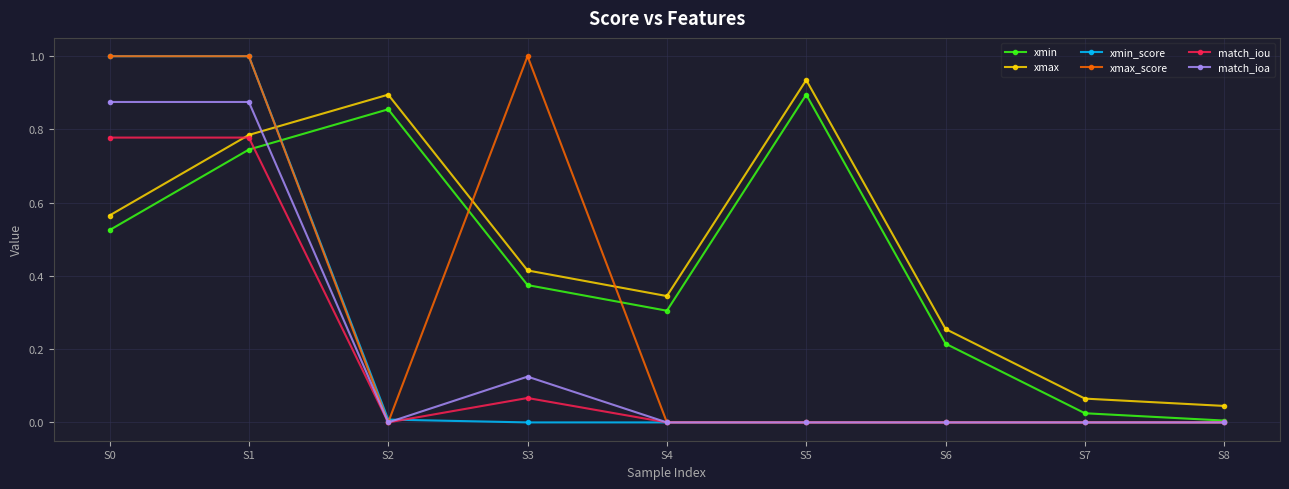

How many intersections are there between xmin_score and xmax?

1